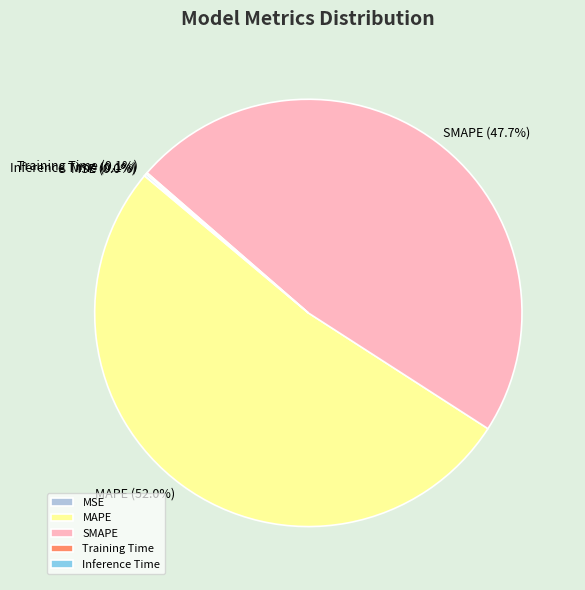

Which category accounts for the majority?

MAPE